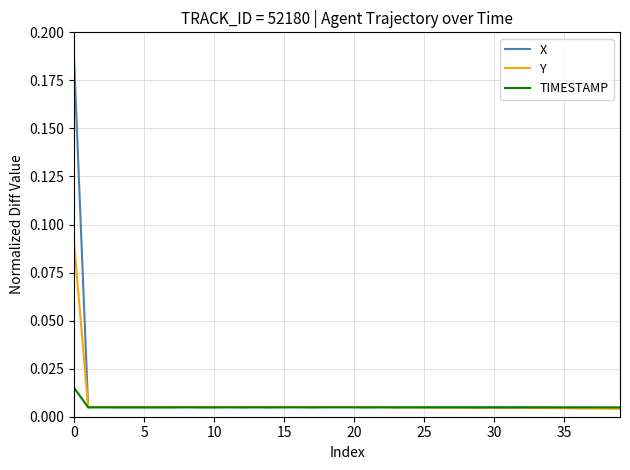

Which series has the widest spread of values?

X